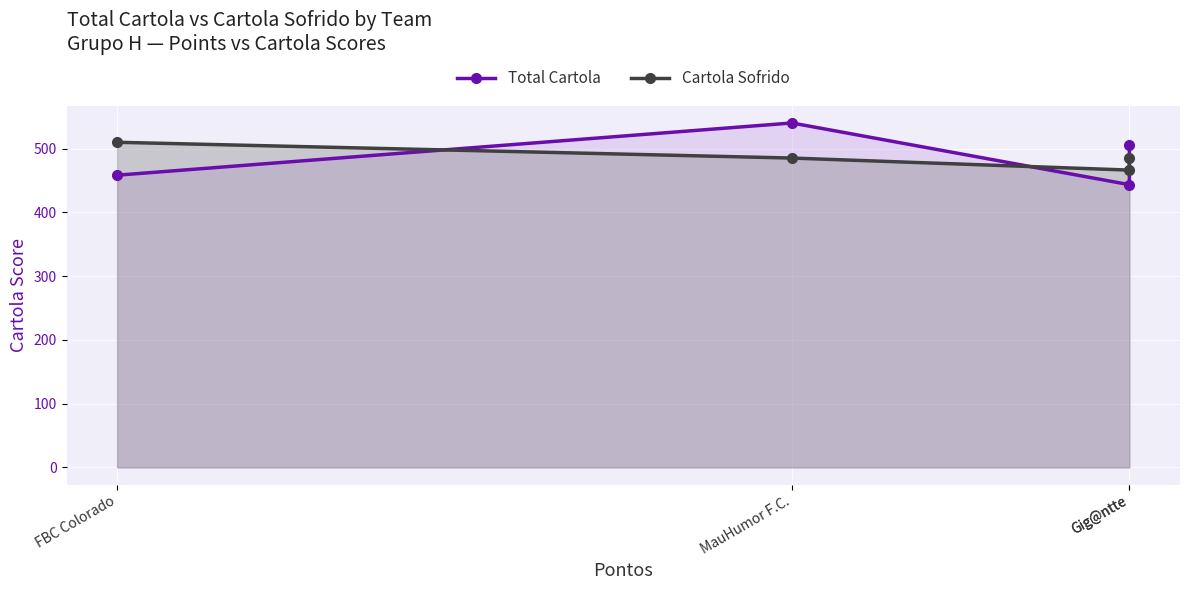

How many interior local valleys does the Cartola Sofrido series have?

1